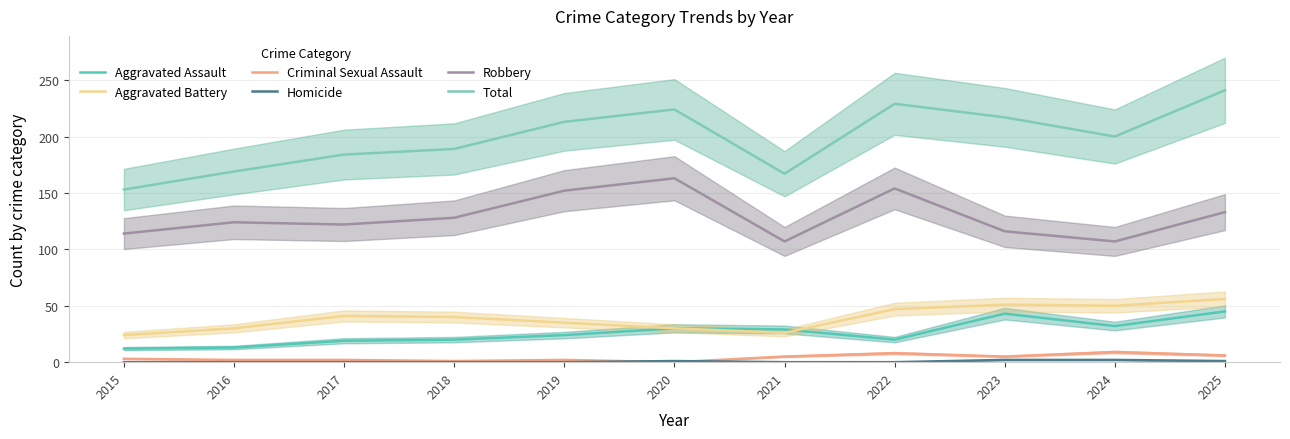

True or false: Aggravated Battery has a value of 24 at 2015.

True